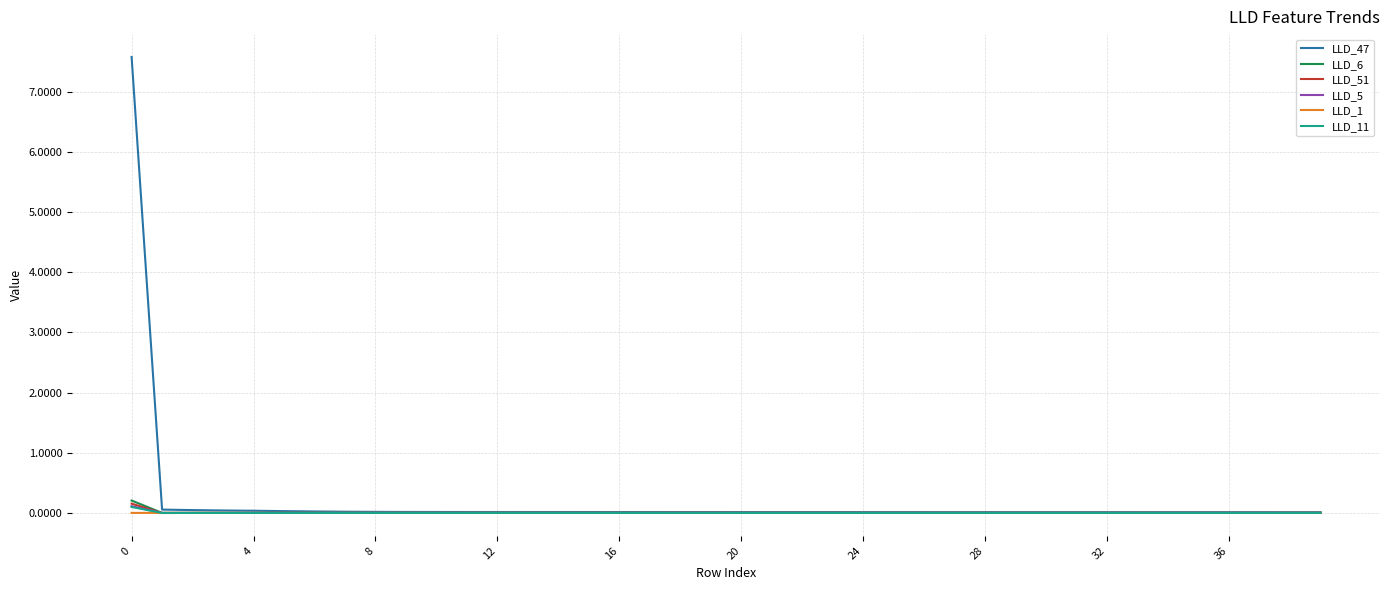

What are all the series names shown in the legend?

LLD_47, LLD_6, LLD_51, LLD_5, LLD_1, LLD_11